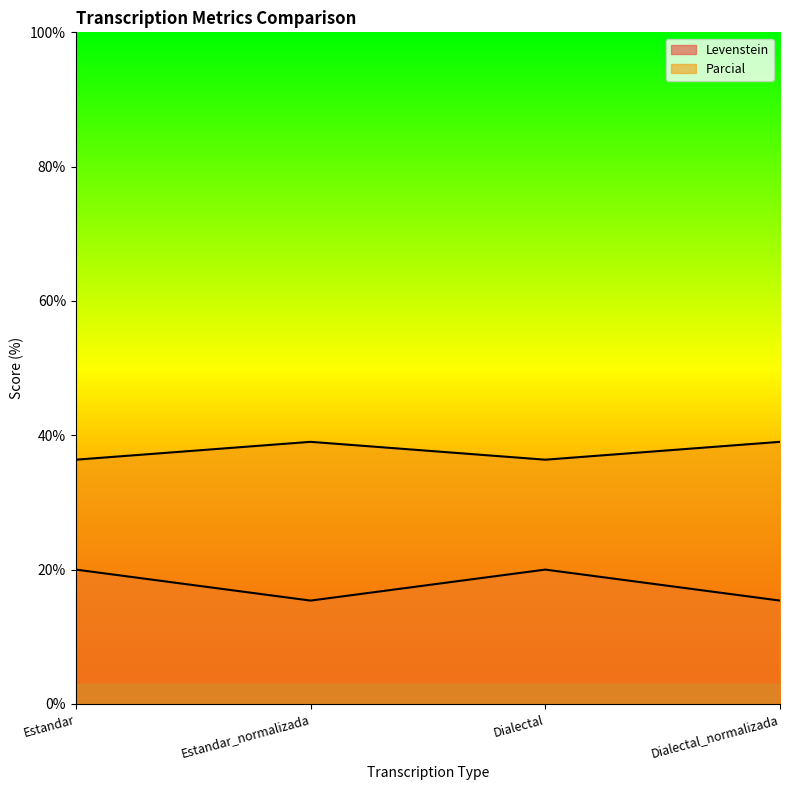

Between Estandar_normalizada and Dialectal, which is larger?

Dialectal